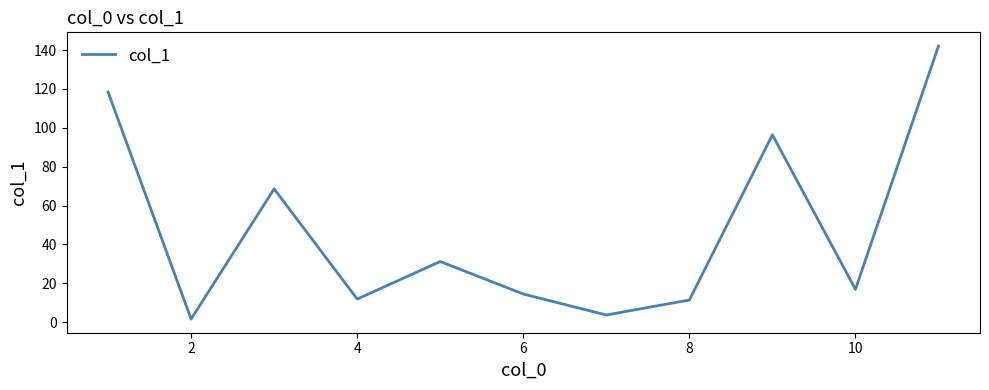

How many interior local valleys (lower than both neighbors) does the data have?

4